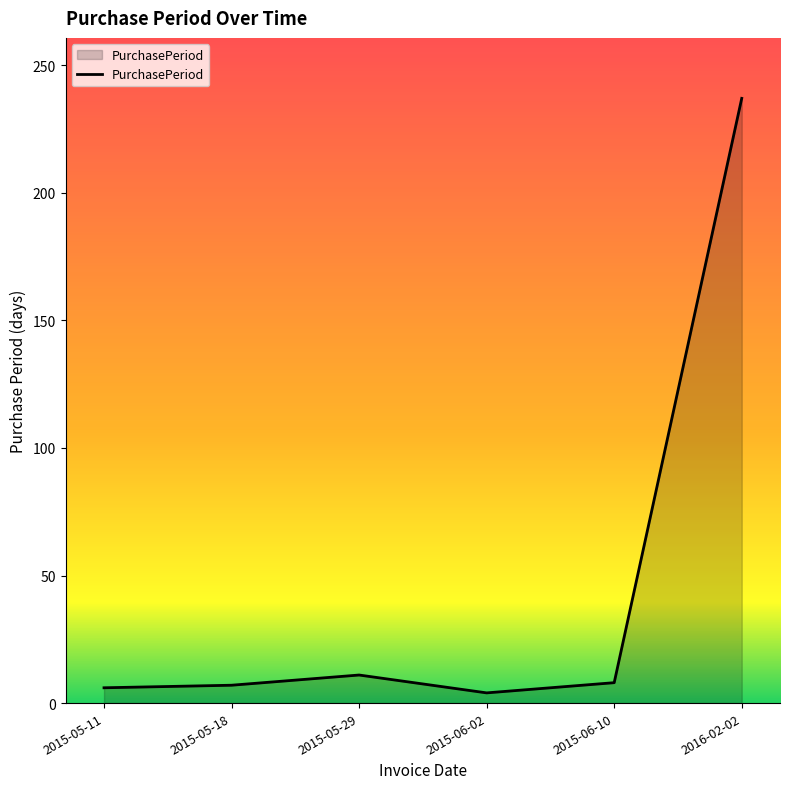

What is the change in value from 2015-05-29 to 2016-02-02?

+226